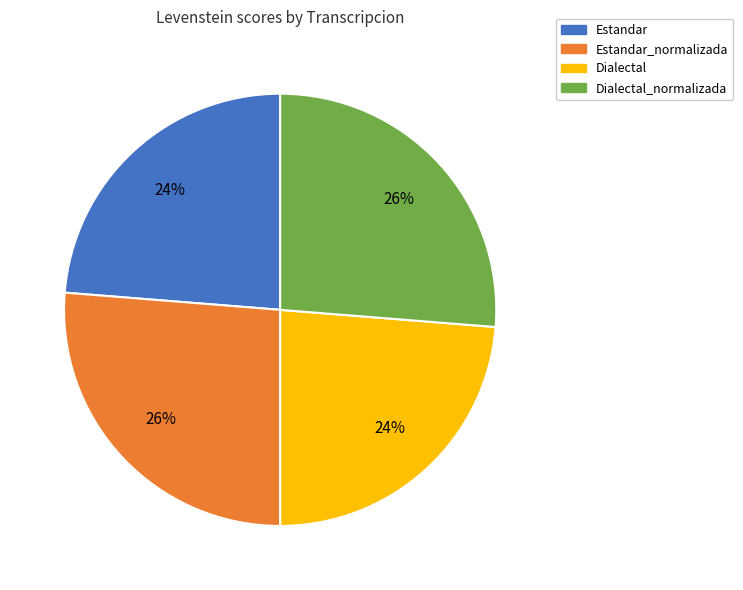

To the nearest percent, what is the average slice percentage?

25%